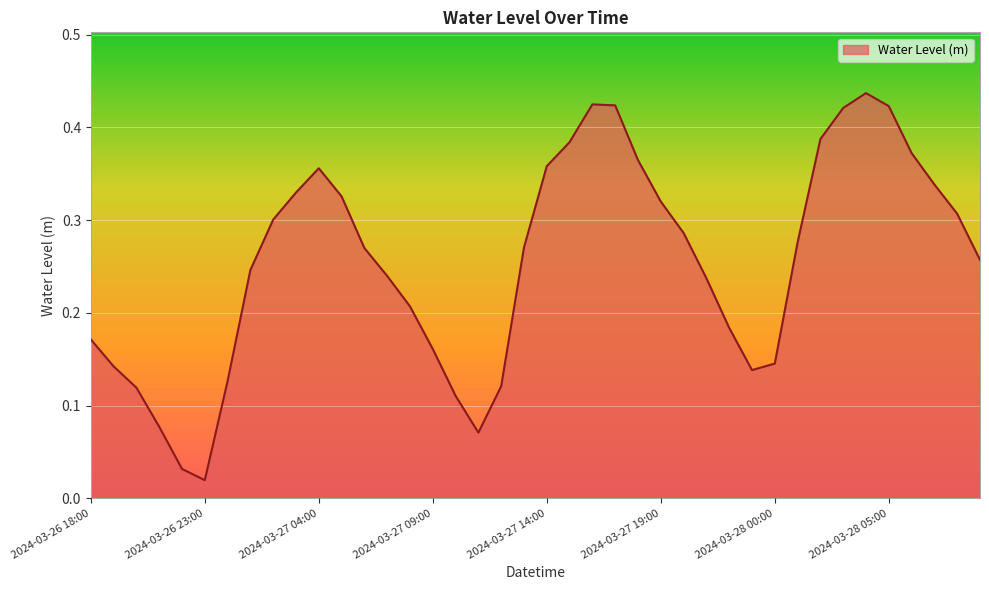

How many points are lower than both their immediate neighbors (excluding endpoints)?

3